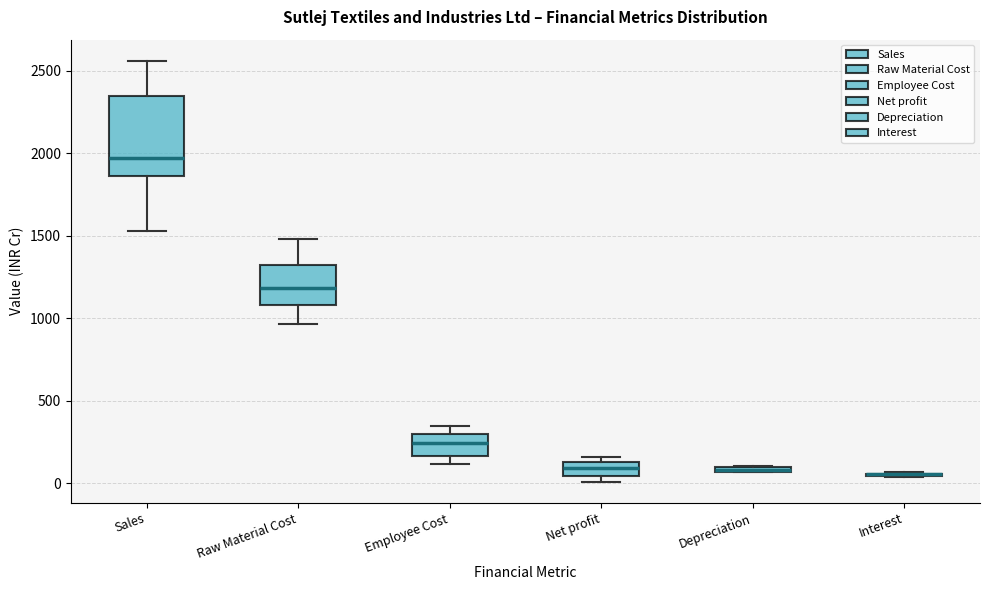

Comparing the boxes themselves (not the whiskers), which one is the tallest?

Sales